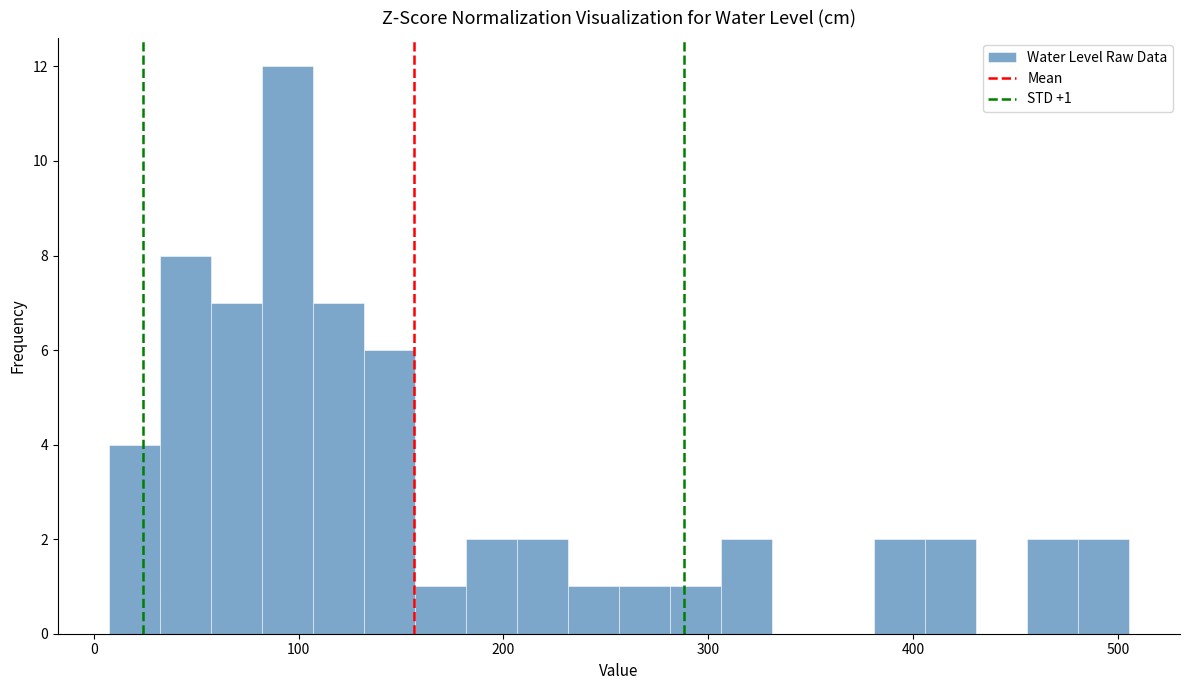

Around what value on the x-axis is the tallest bar? Give the approximate position of its centre, as read against the axis.

90